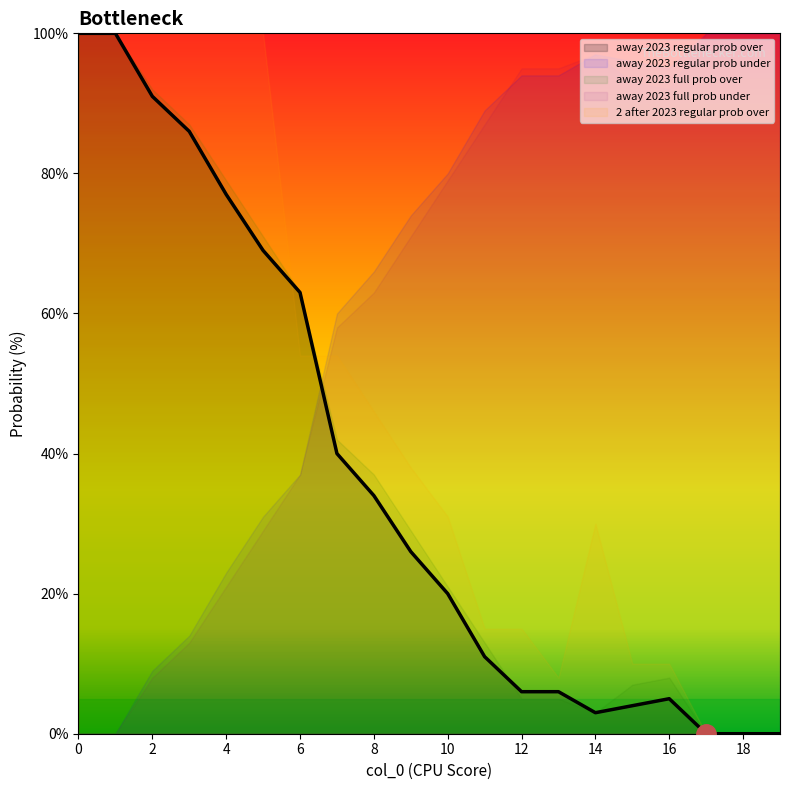

Which series ends up on top after the final intersection of 2 after 2023 regular prob over and away 2023 regular prob under?

away 2023 regular prob under